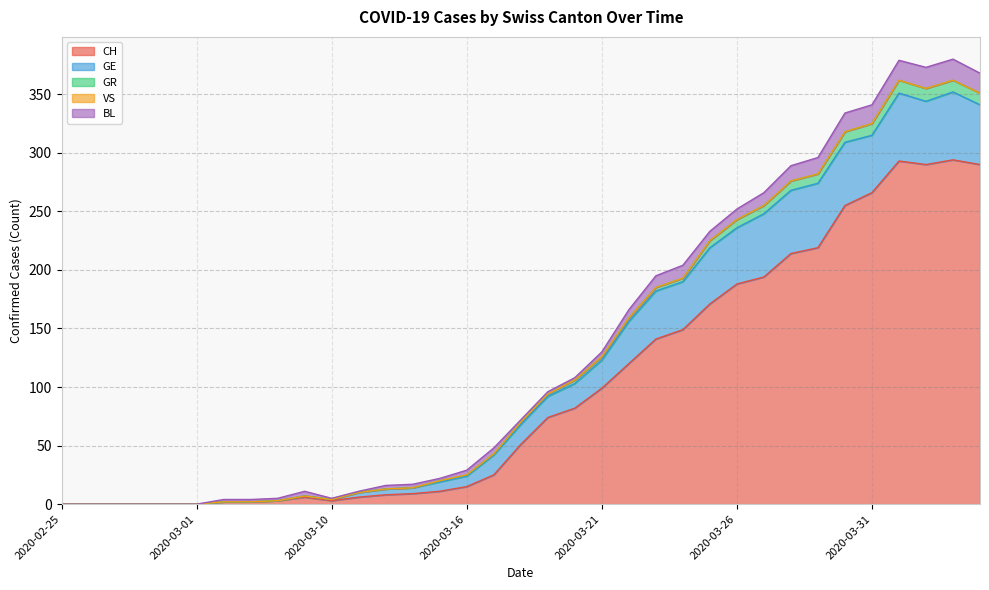

How many distinct data groups are displayed?

5